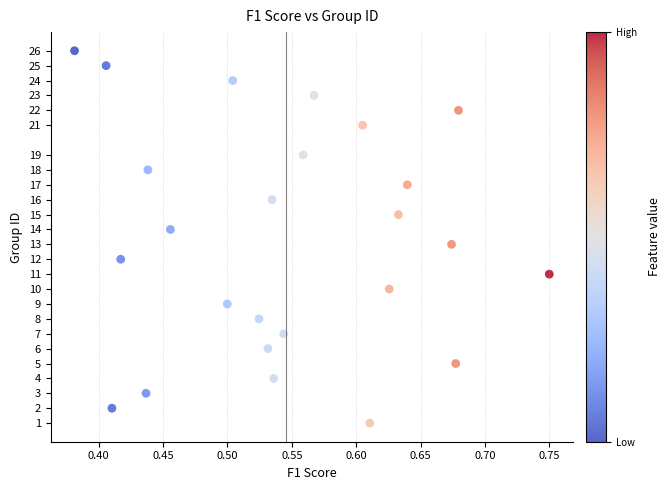

What is the range of Y values (max minus min)?

25